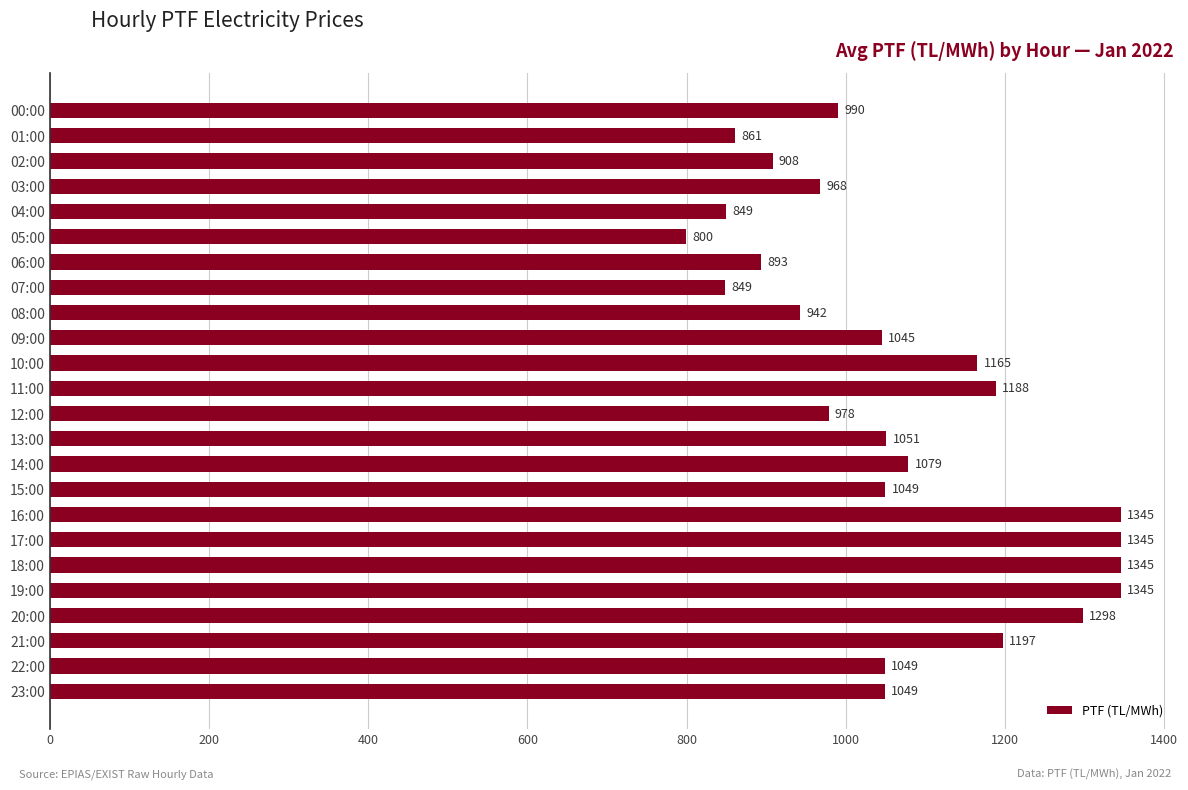

How many bars are there in total?

24